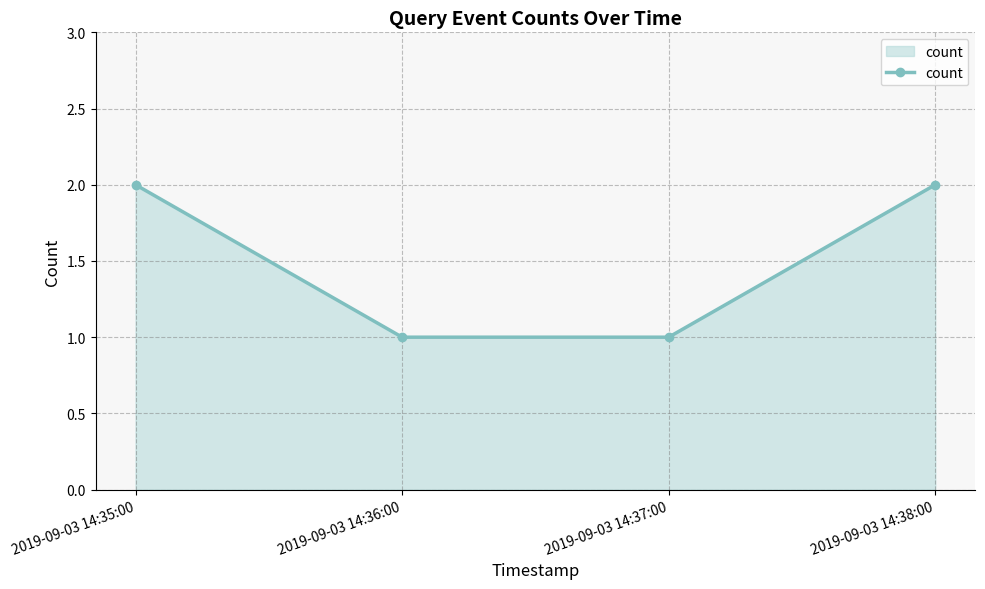

What is the difference between the second highest and minimum values?

1